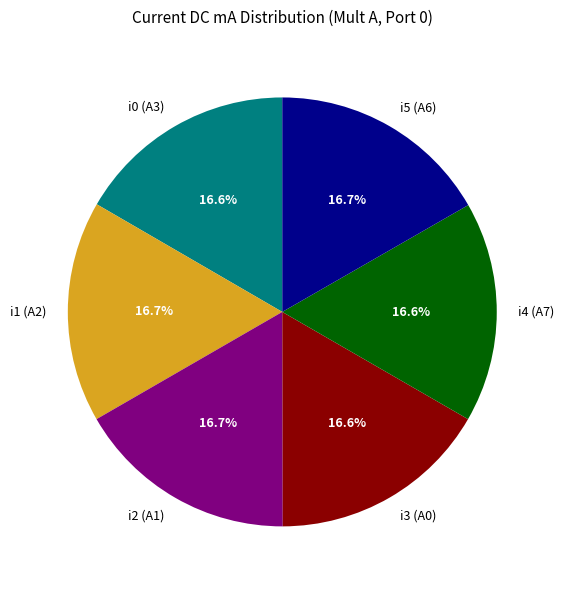

How many slices are in this pie chart?

6